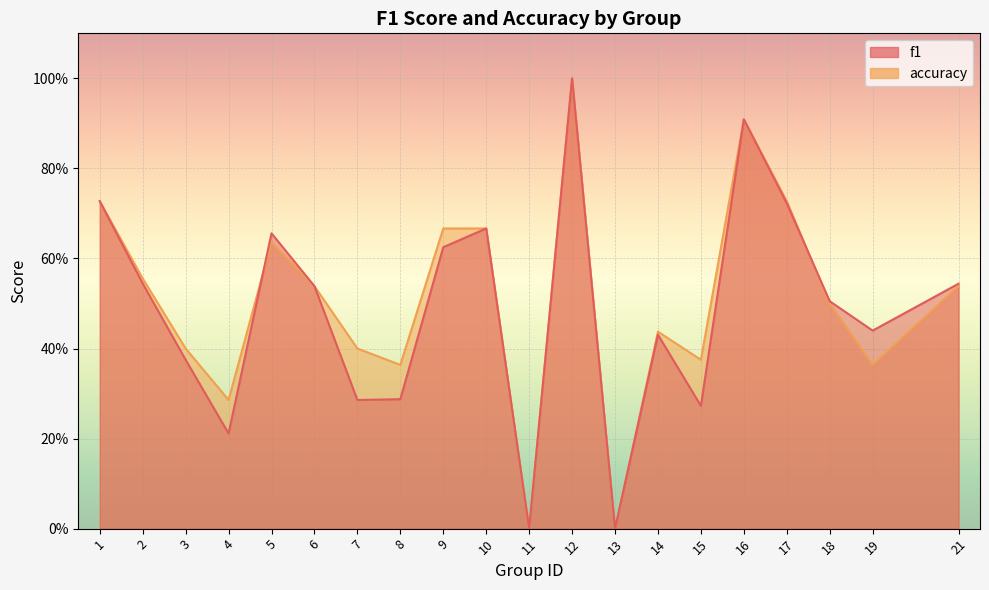

Reading left to right, what are all the values shown in this chart?

f1: 1=0.7	2=0.5	3=0.4	4=0.2	5=0.7	6=0.5	7=0.3	8=0.3	9=0.6	10=0.7	11=0.0	12=1.0	13=0.0	14=0.4	15=0.3	16=0.9	17=0.7	18=0.5	19=0.4	21=0.5
accuracy: 1=0.7	2=0.6	3=0.4	4=0.3	5=0.6	6=0.5	7=0.4	8=0.4	9=0.7	10=0.7	11=0.0	12=1.0	13=0.0	14=0.4	15=0.4	16=0.9	17=0.7	18=0.5	19=0.4	21=0.5